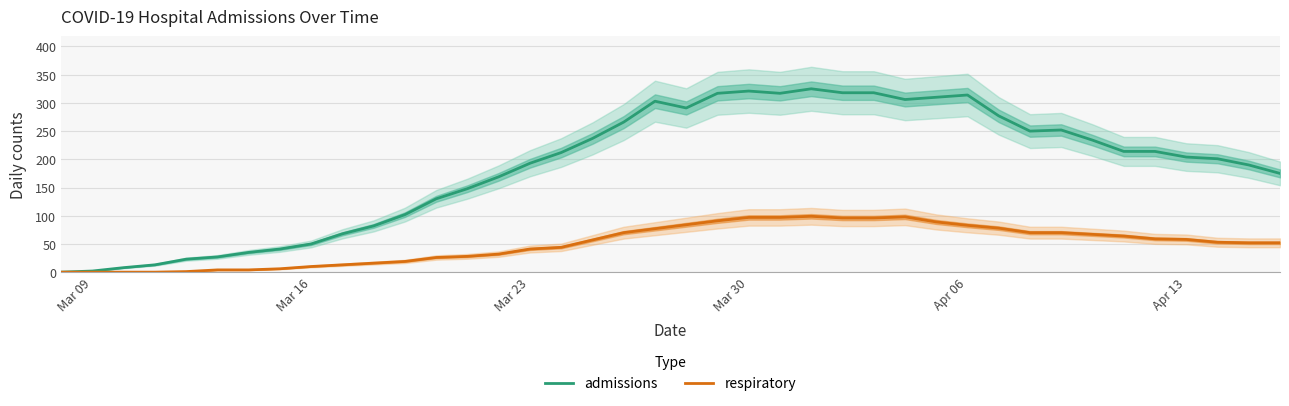

How many positive values does the respiratory series have?

36